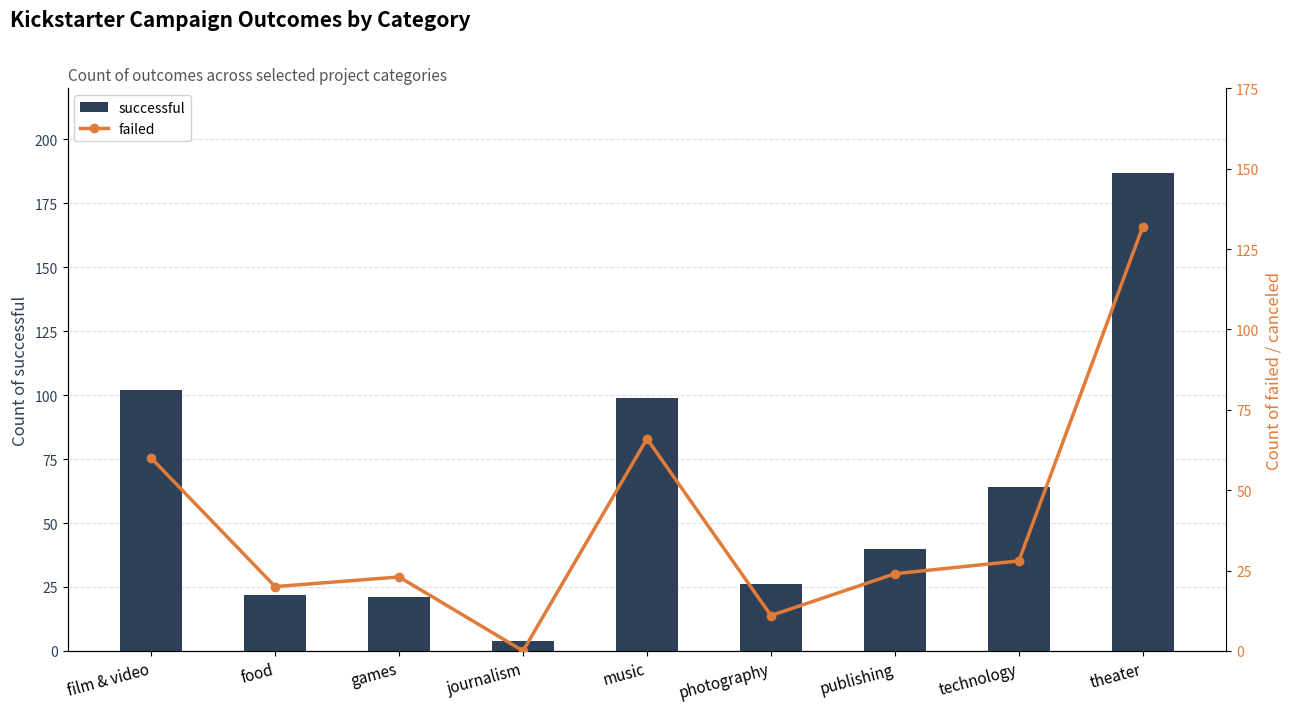

The failed series shows 42 at publishing. True or false?

False